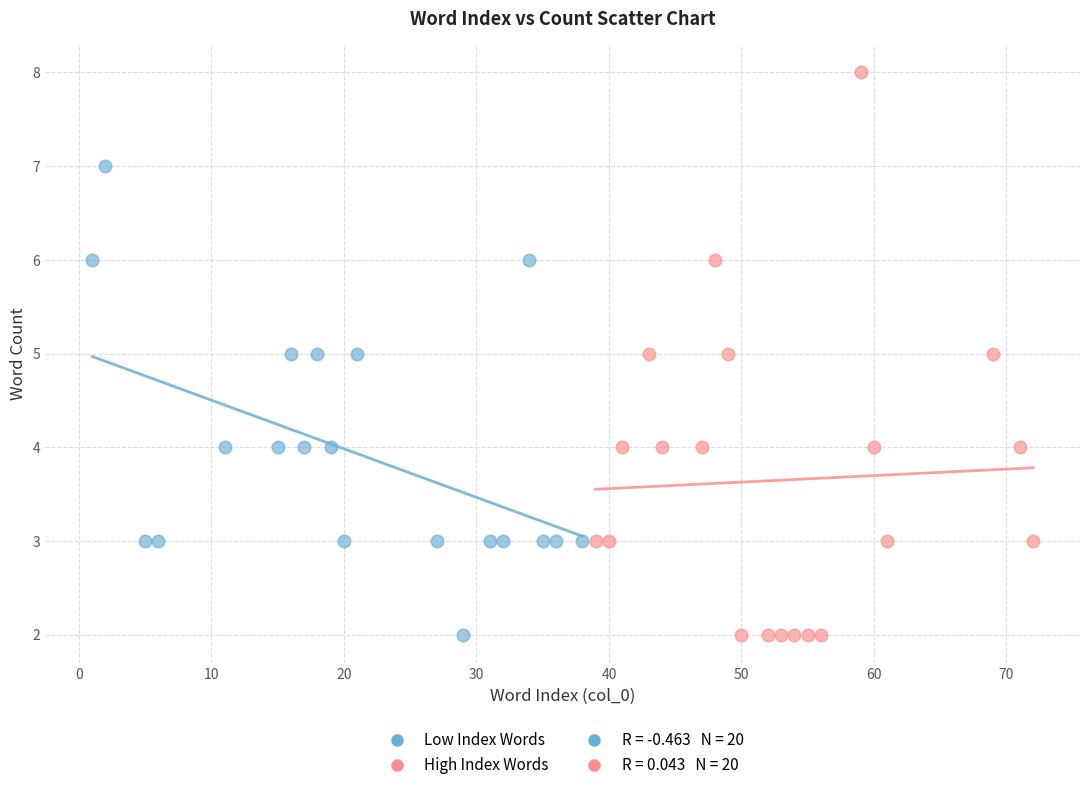

Which series has the widest spread of Y values?

High Index Words